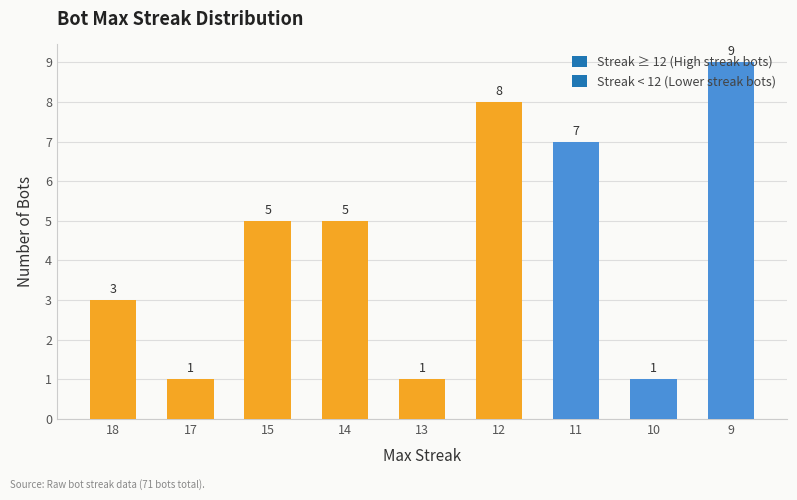

What is the difference between the second highest and minimum values?

7